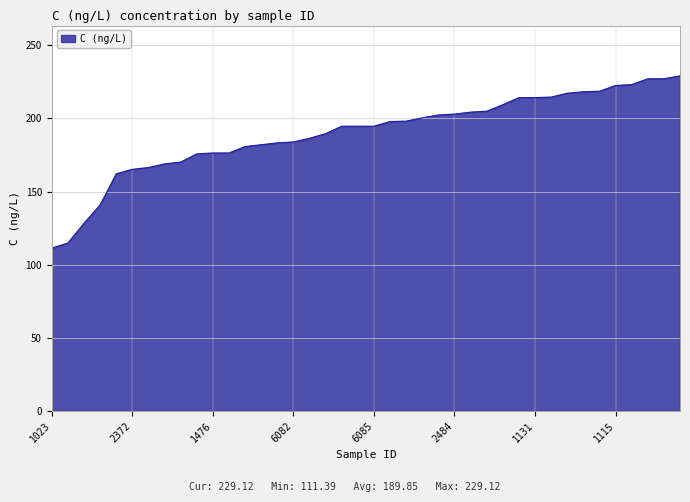

What is the smallest value displayed?

111.4